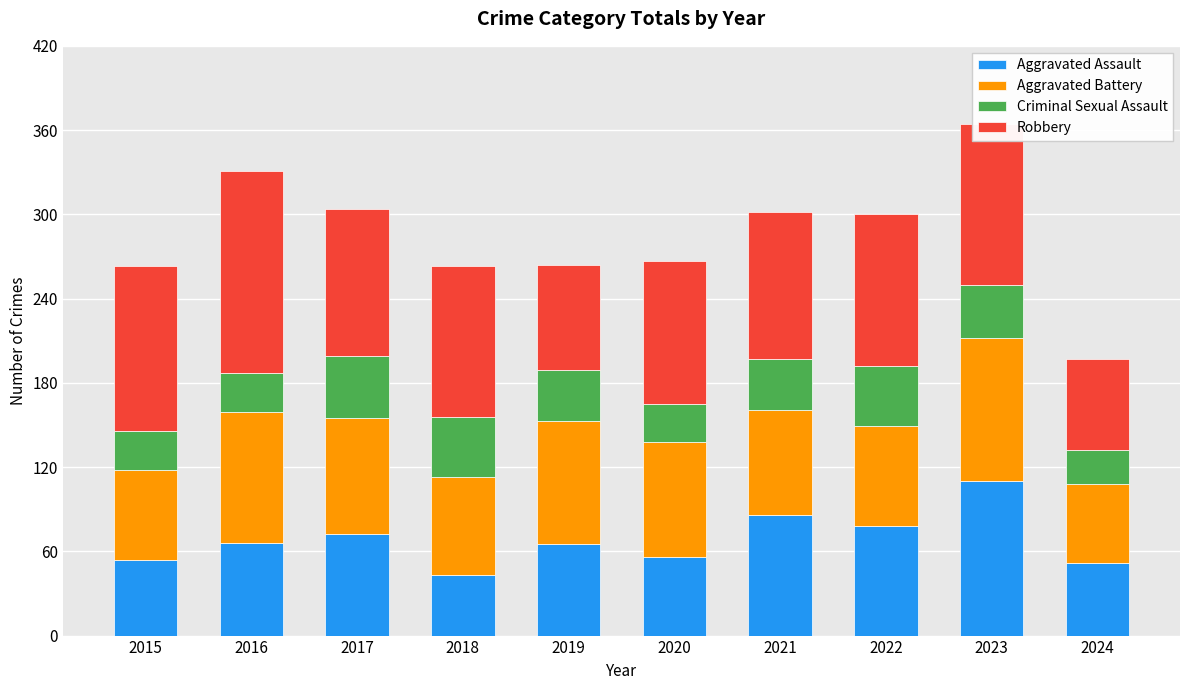

What is the sum of all Aggravated Assault values?

682